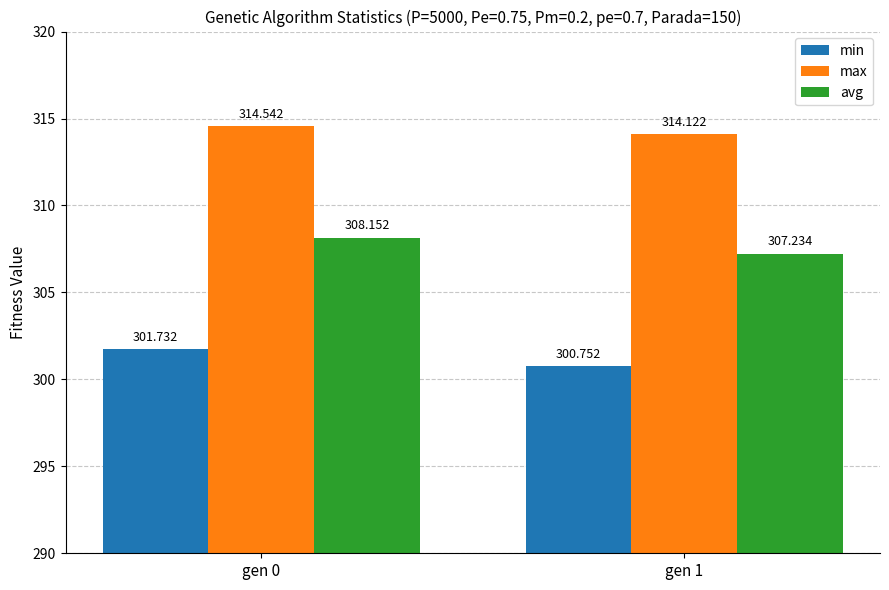

Rank the categories by avg value from highest to lowest.

gen 0, gen 1